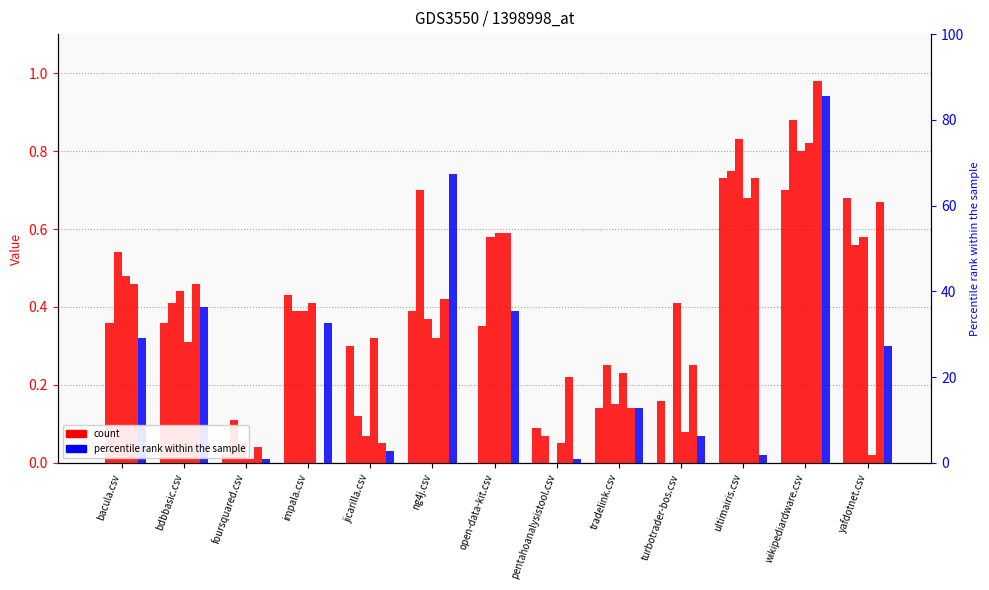

Reading left to right, list all the values displayed in this chart.

open-data-kit.csv: 0.0	0.4	0.0	0.4	0.3	0.4	0.0	0.1	0.1	0.2	0.7	0.7	0.7
turbotrader-bos.csv: 0.4	0.4	0.1	0.4	0.1	0.7	0.3	0.1	0.2	0.0	0.8	0.9	0.6
pentahoanalysistool.csv: 0.5	0.4	0.1	0.4	0.1	0.4	0.6	0.0	0.1	0.4	0.8	0.8	0.6
yafdotnet.csv: 0.5	0.3	0.0	0.4	0.3	0.3	0.6	0.1	0.2	0.1	0.7	0.8	0.0
impala.csv: 0.5	0.5	0.0	0.0	0.1	0.4	0.6	0.2	0.1	0.2	0.7	1.0	0.7
ultimairis.csv: 0.3	0.4	0.0	0.4	0.0	0.7	0.4	0.0	0.1	0.1	0.0	0.9	0.3